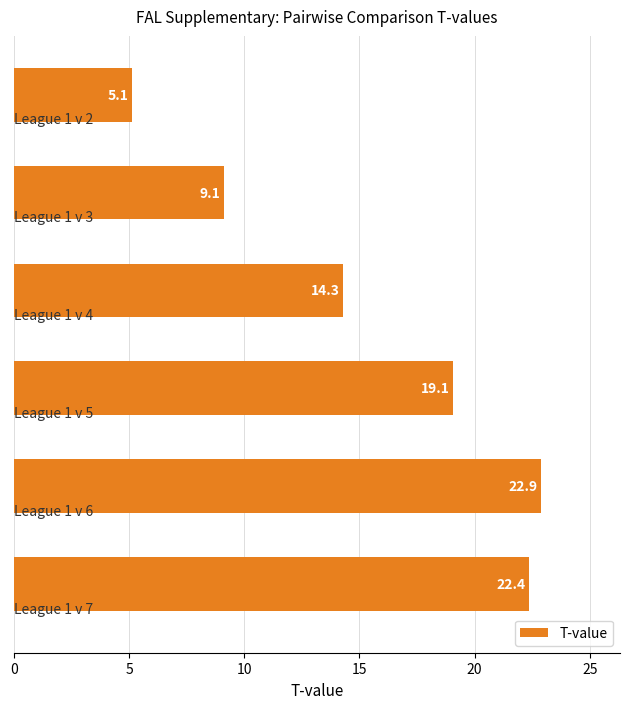

What is the greatest value displayed?

22.9